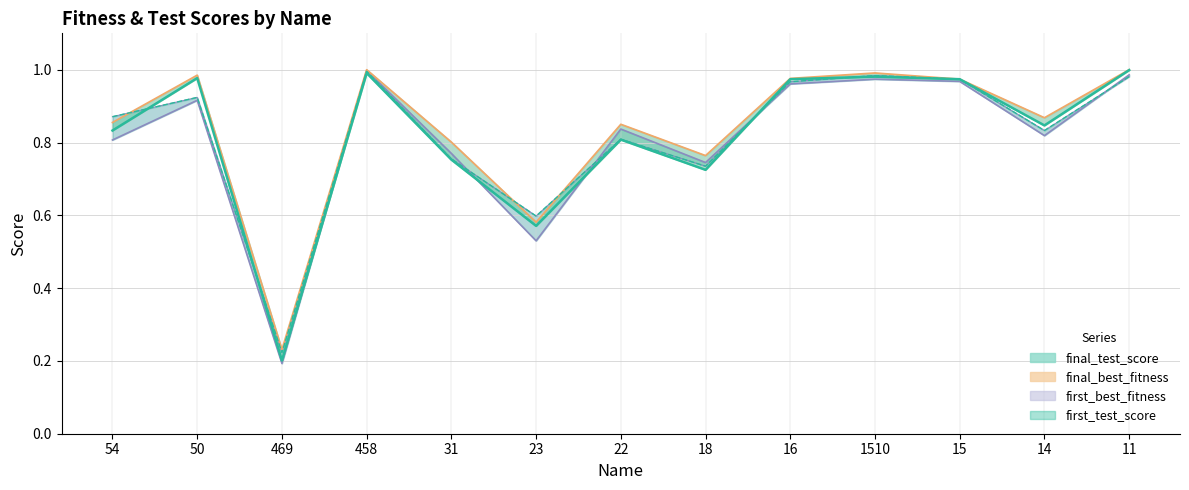

At how many categories does at least one series exceed 0?

13